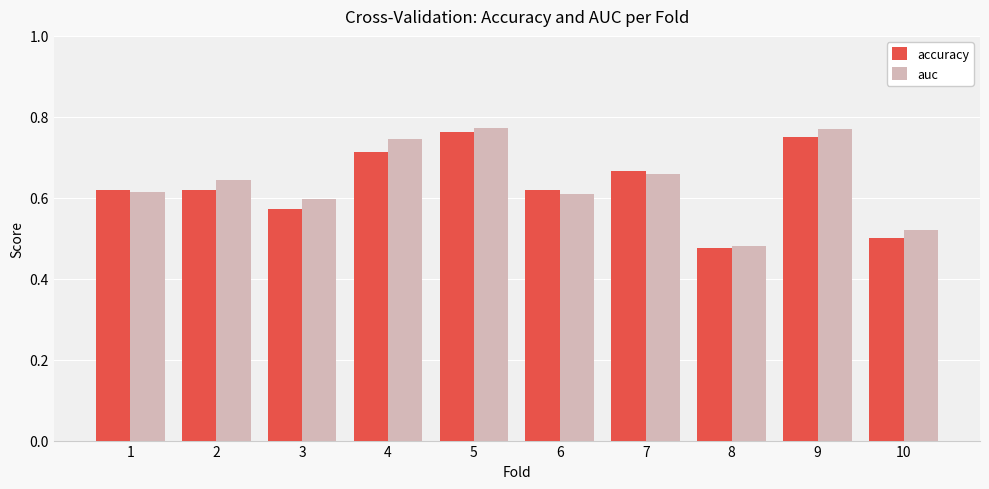

Which series has the largest total across all categories?

auc